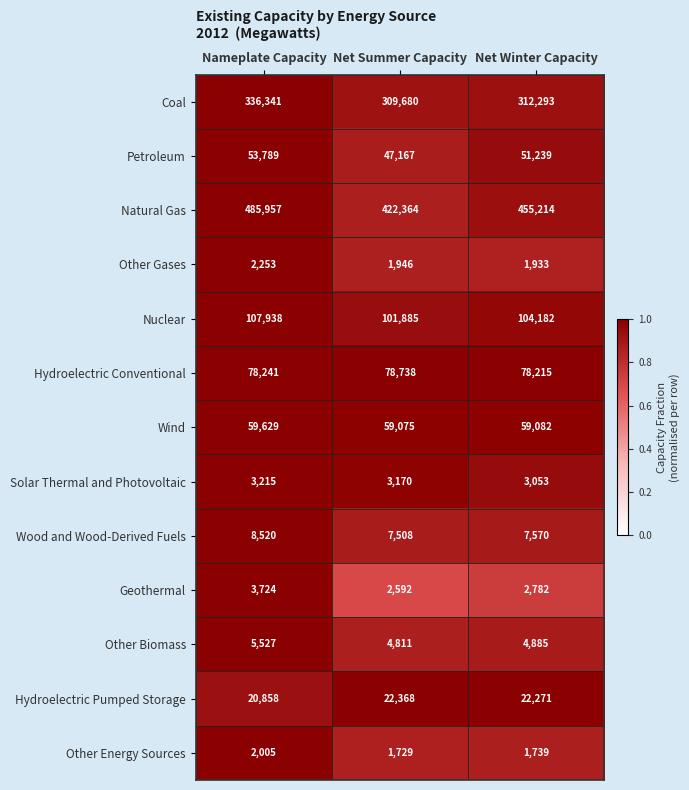

Rank the categories by Coal value from highest to lowest.

Nameplate Capacity, Net Winter Capacity, Net Summer Capacity